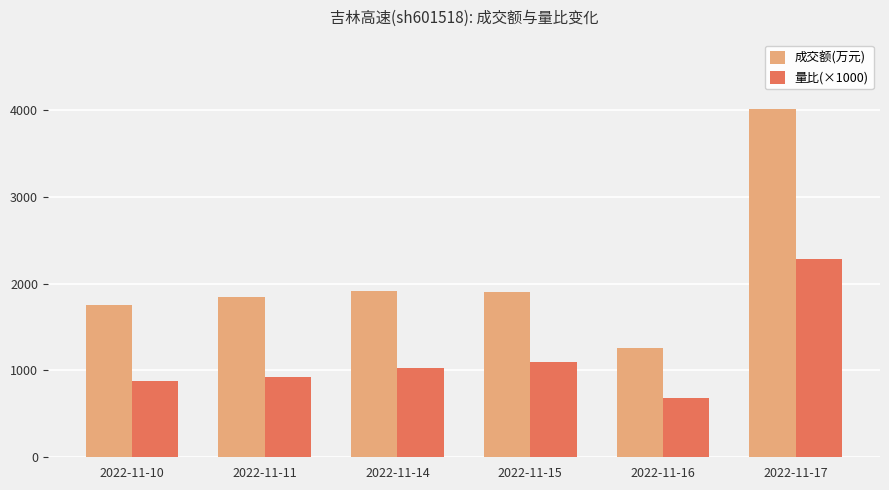

List the series in order of their overall mean, highest first.

成交额(万元), 量比(×1000)